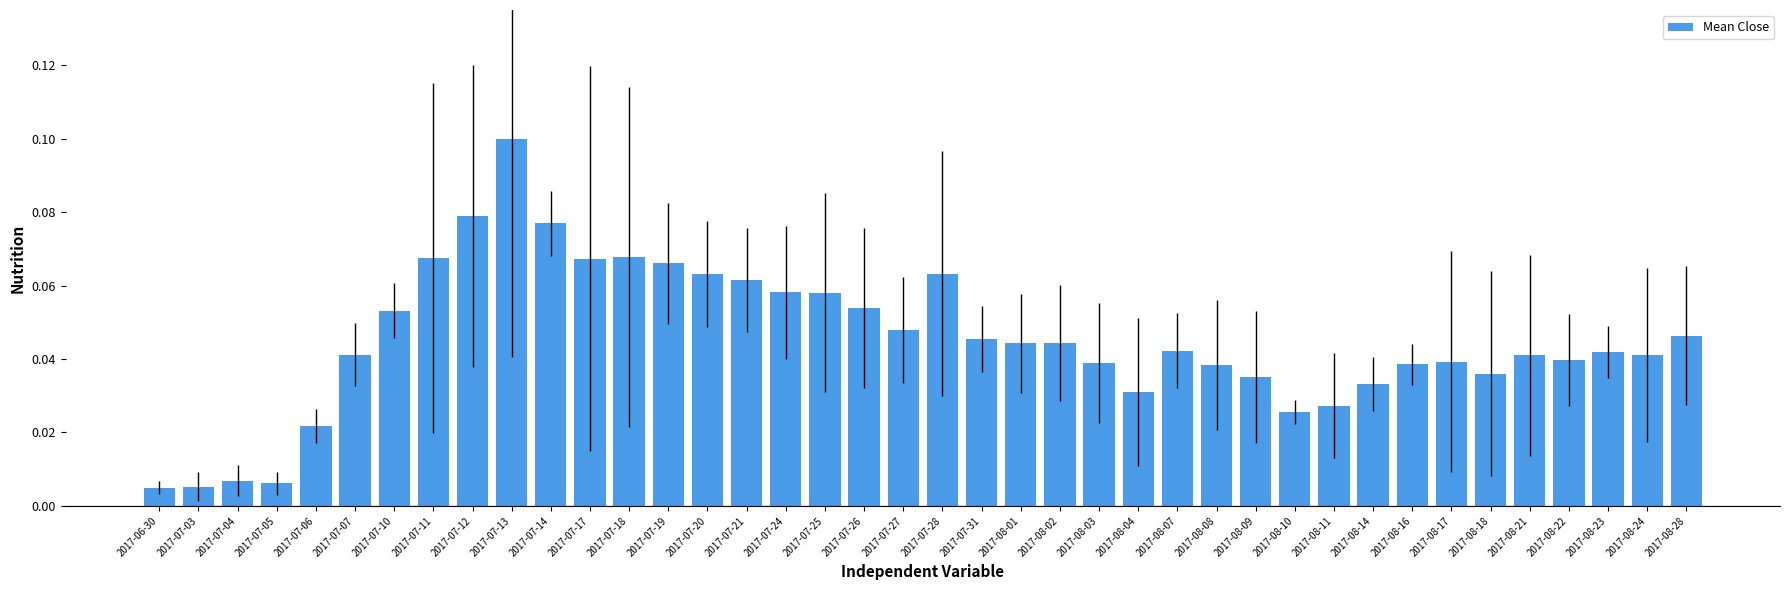

Is it true that the value at 2017-07-11 is 0.1?

True